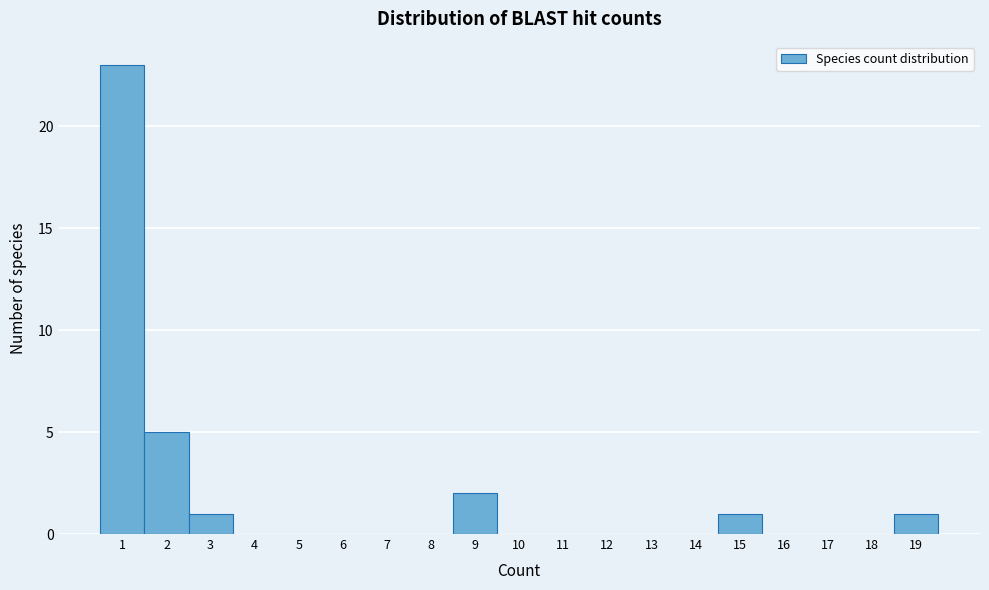

Over which range of the x-axis is the bar tallest?

0.5 to 1.5